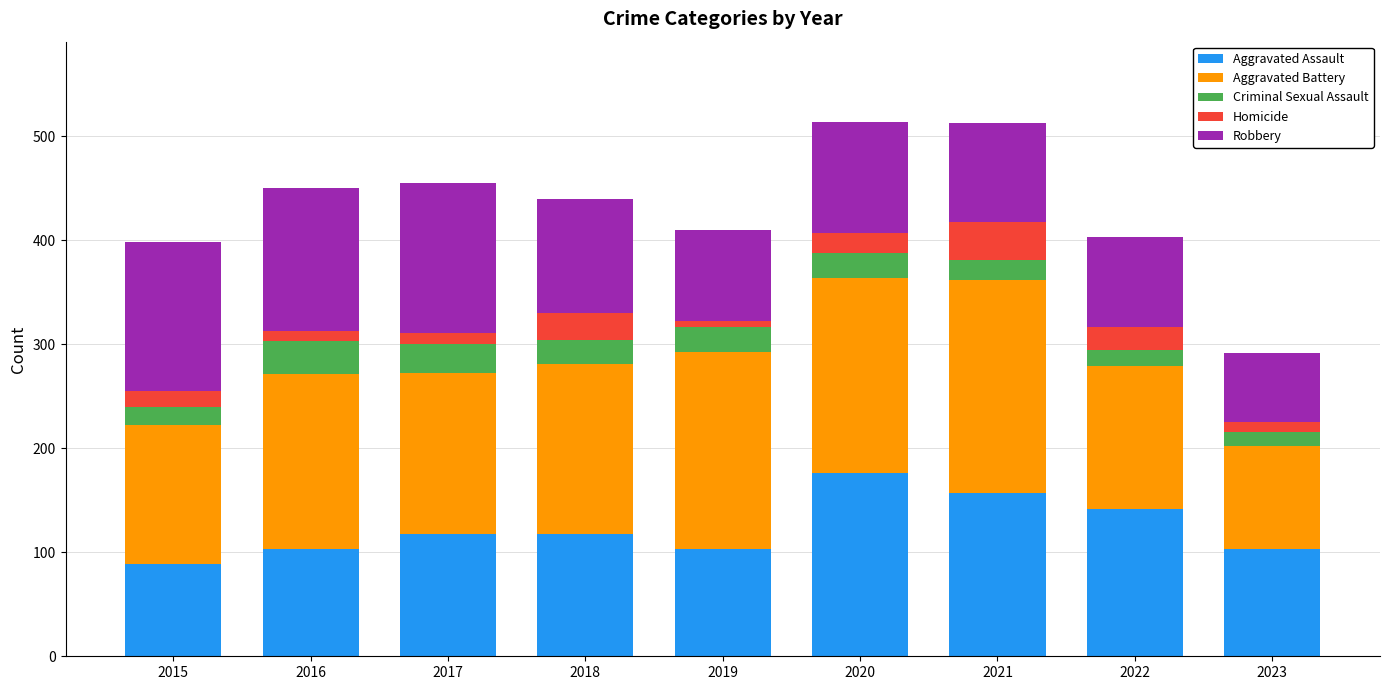

What is the minimum value for Aggravated Assault?

89